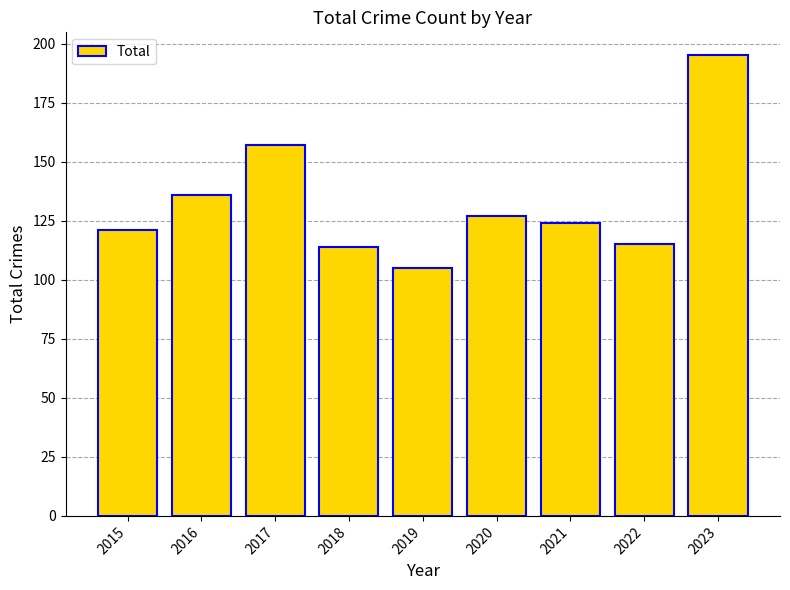

What is the value of the 4th bar from the left?

114